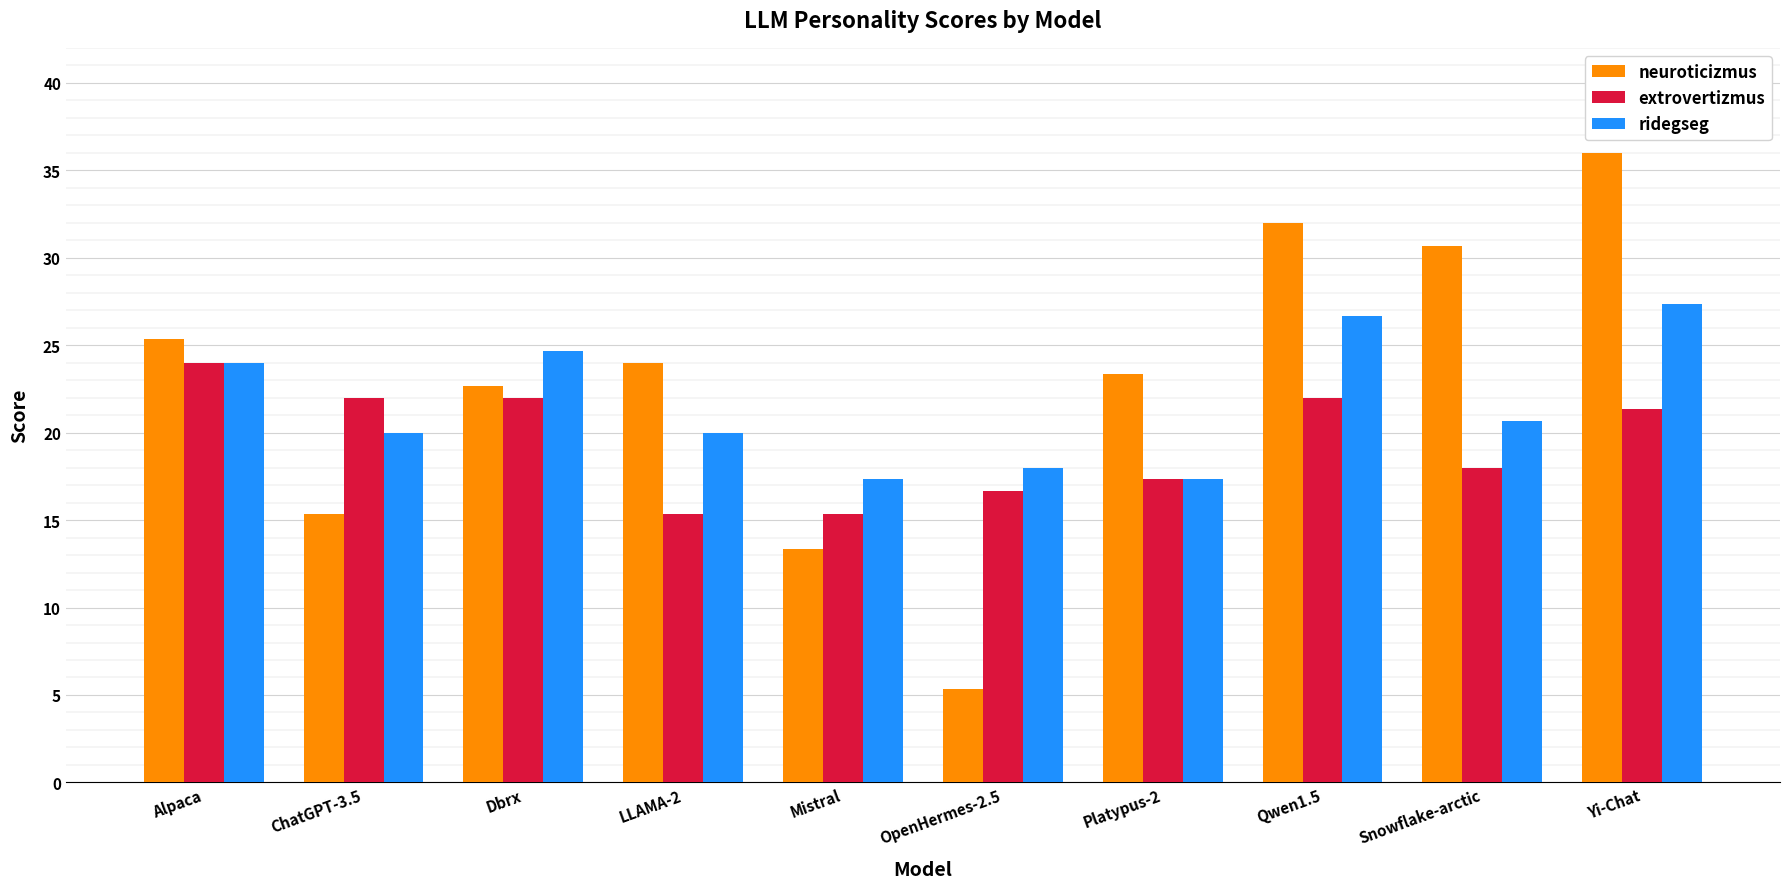

Which series has the largest range (max minus min)?

neuroticizmus